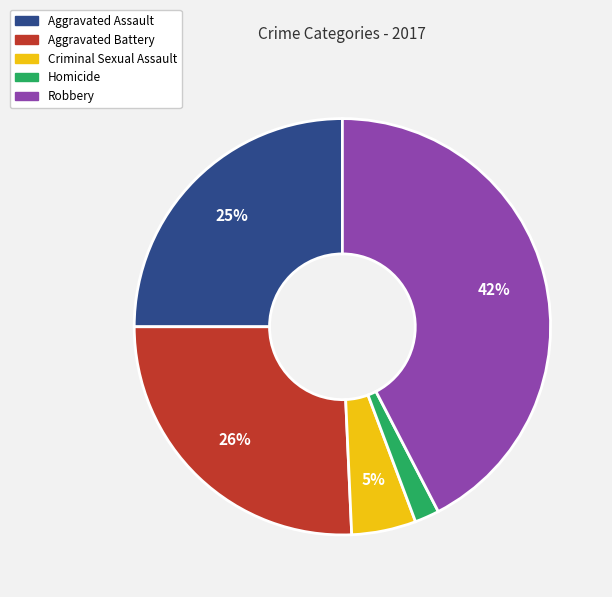

Do Robbery and Criminal Sexual Assault together represent more than half of the pie?

No